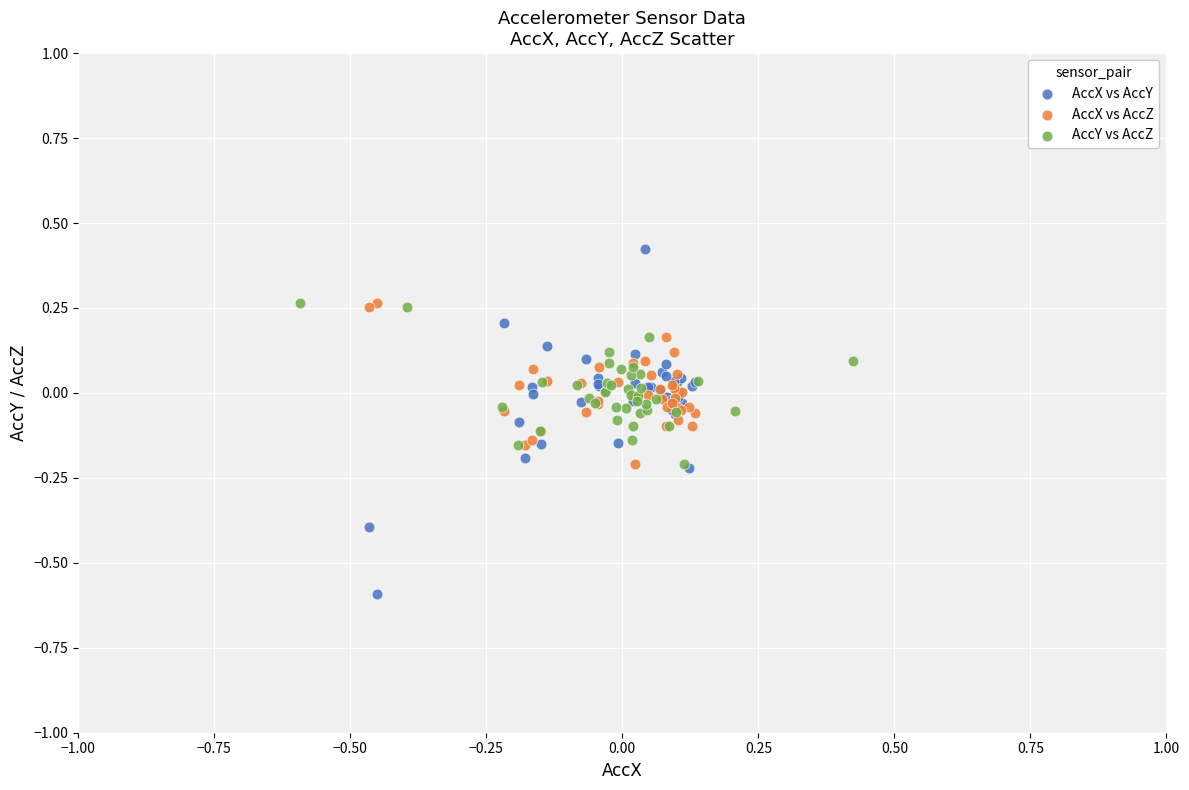

Which series has the widest spread of Y values?

AccX vs AccY